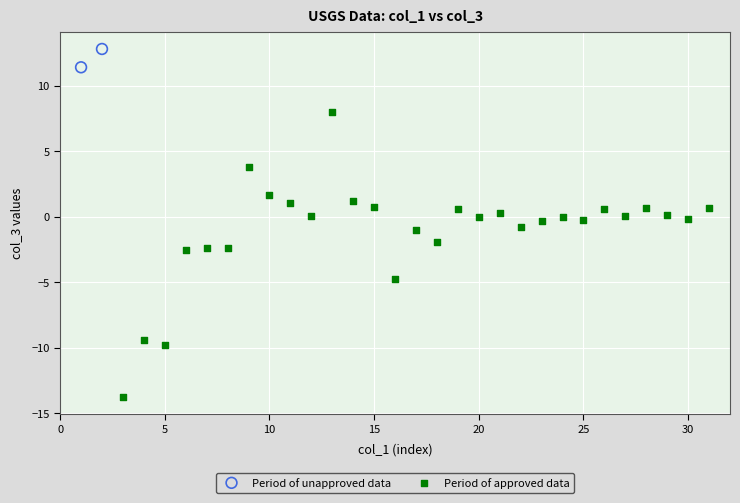

What are all the series names shown in the legend?

Period of unapproved data, Period of approved data